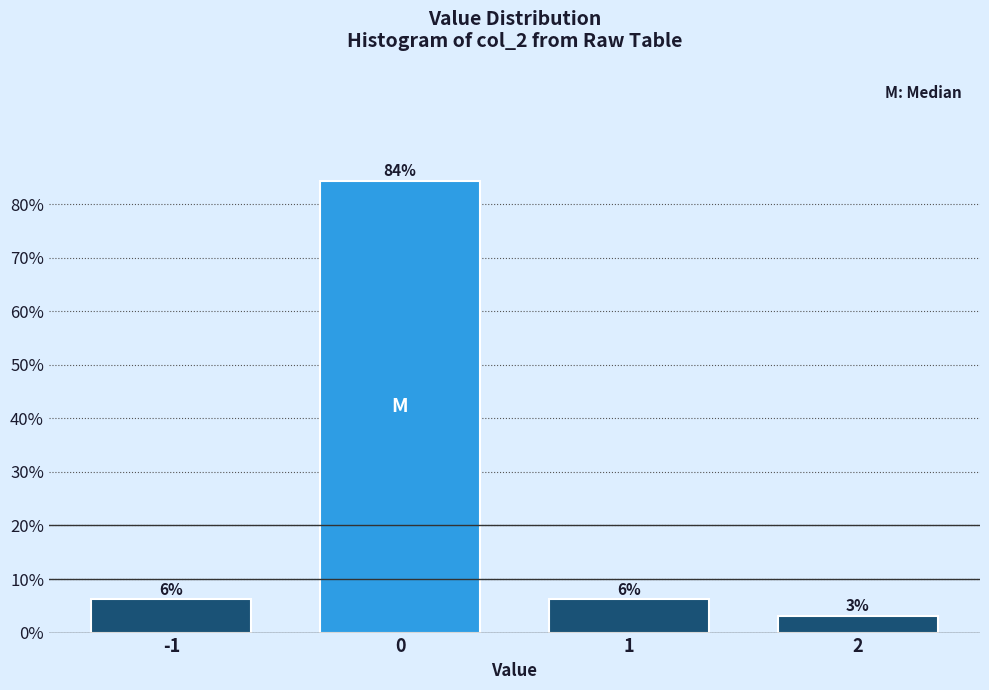

Does the chart contain any negative values?

No